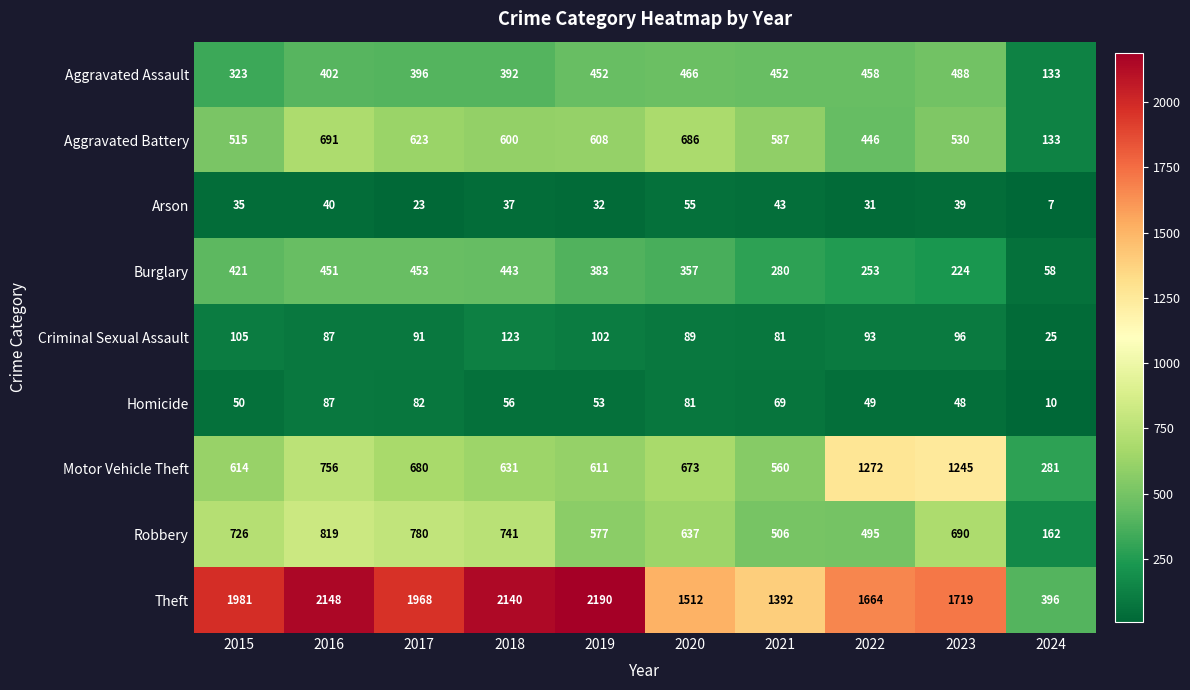

What is the difference between the Theft values at 2018 and 2023?

421